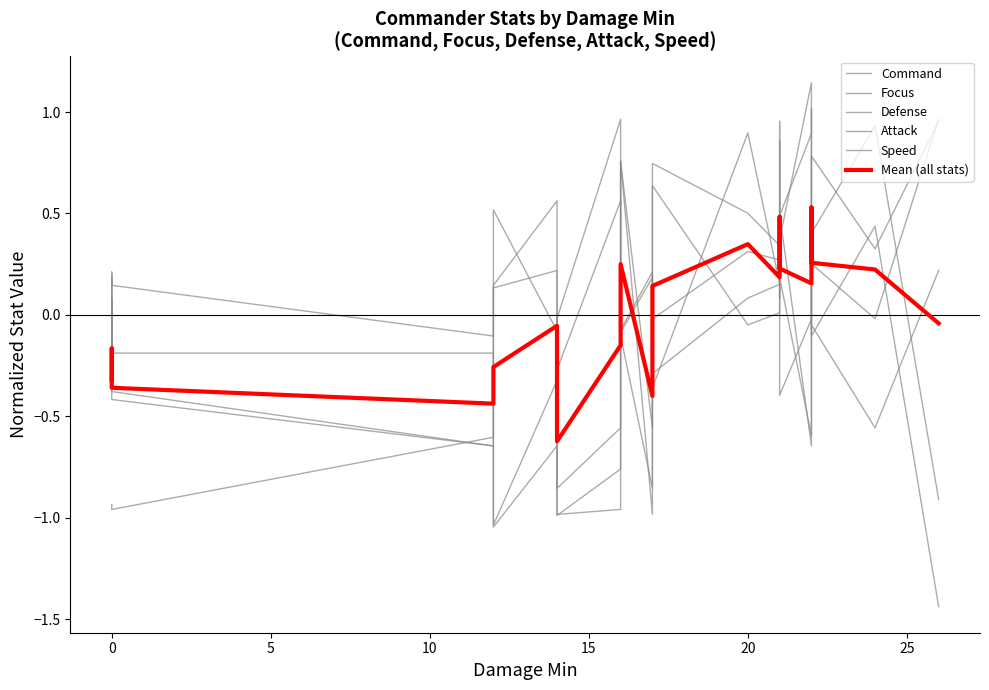

Does the chart have visible grid lines?

No